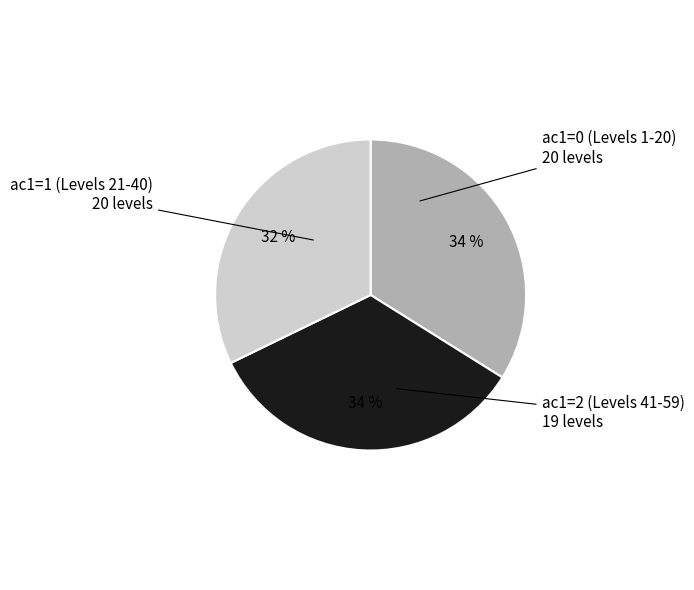

Count the number of slices in the pie.

3